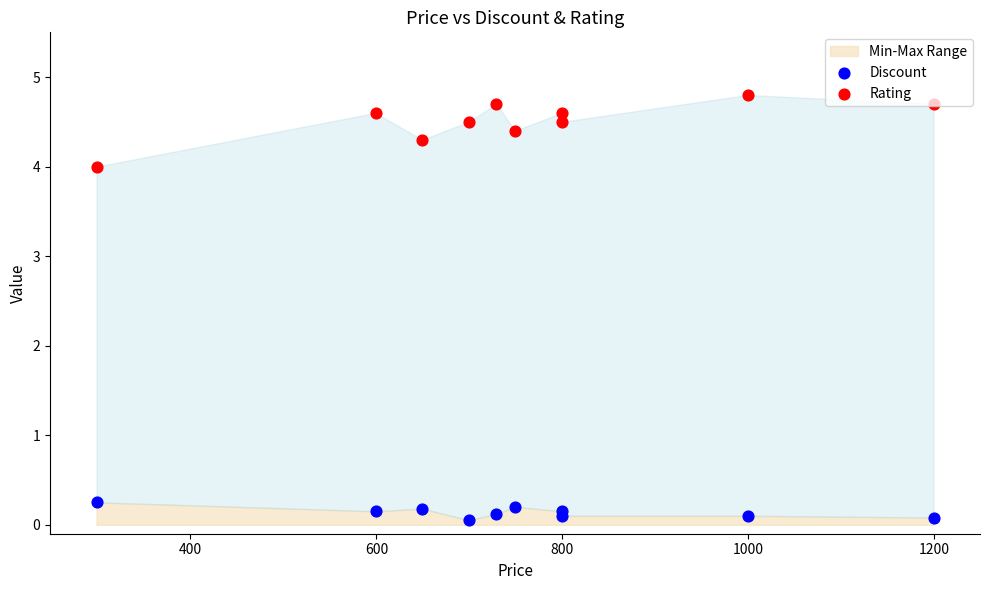

Is the value of Discount at 1400 greater than the value of Rating at 1200?

No